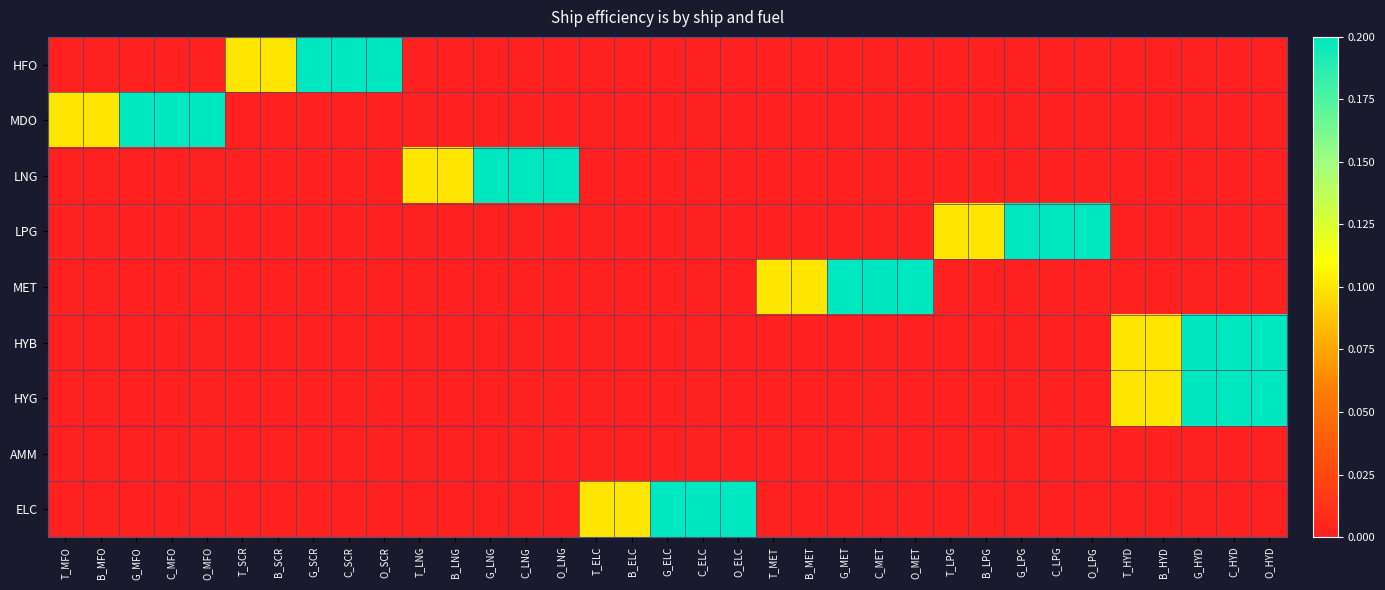

What is the greatest value displayed?

0.2